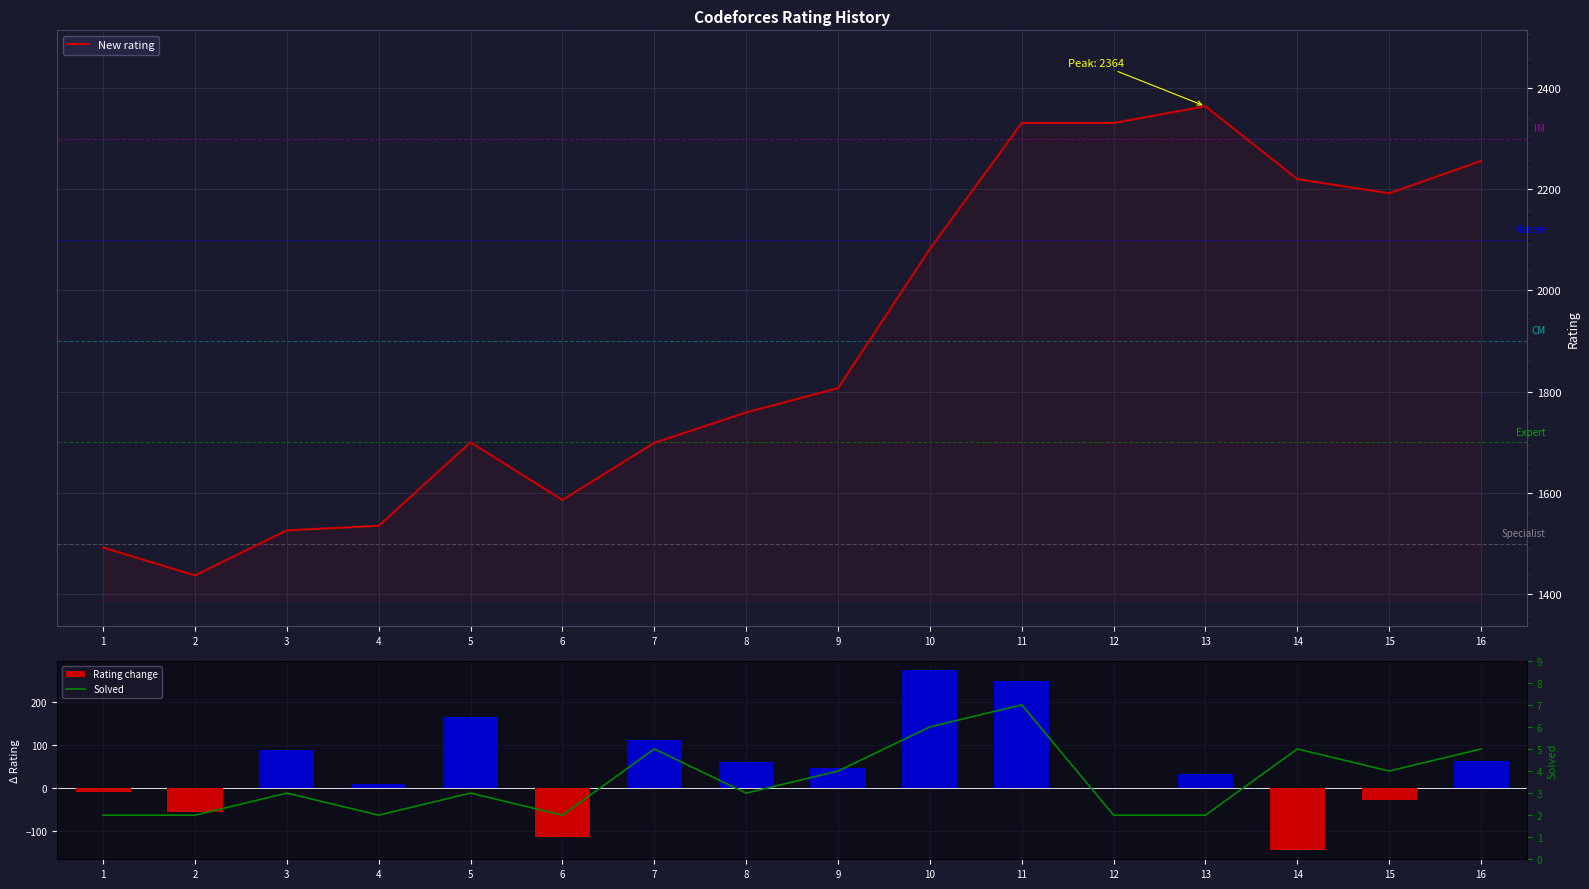

How many data points in Rating change are less than 48?

8